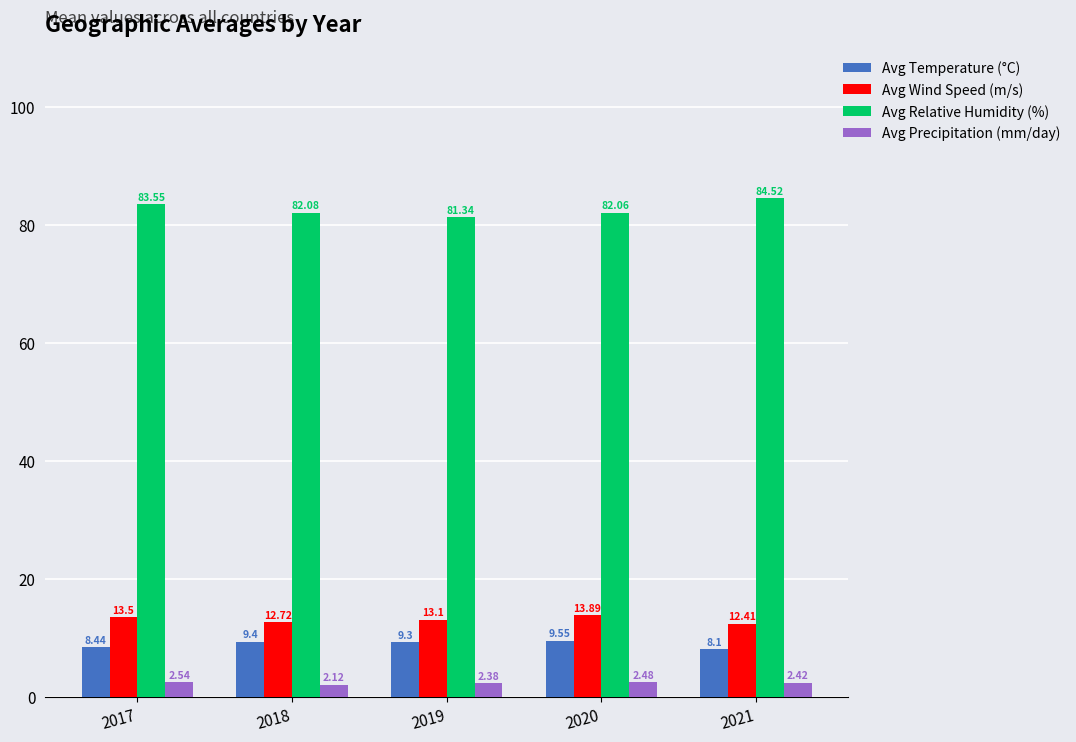

Which series changed the most between 2018 and 2020?

Avg Wind Speed (m/s)